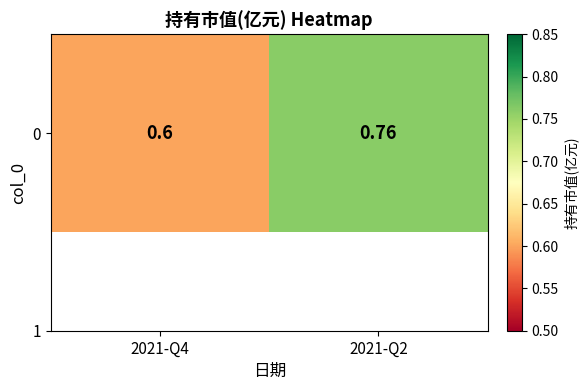

Count the values in the range 0 to 1.

2